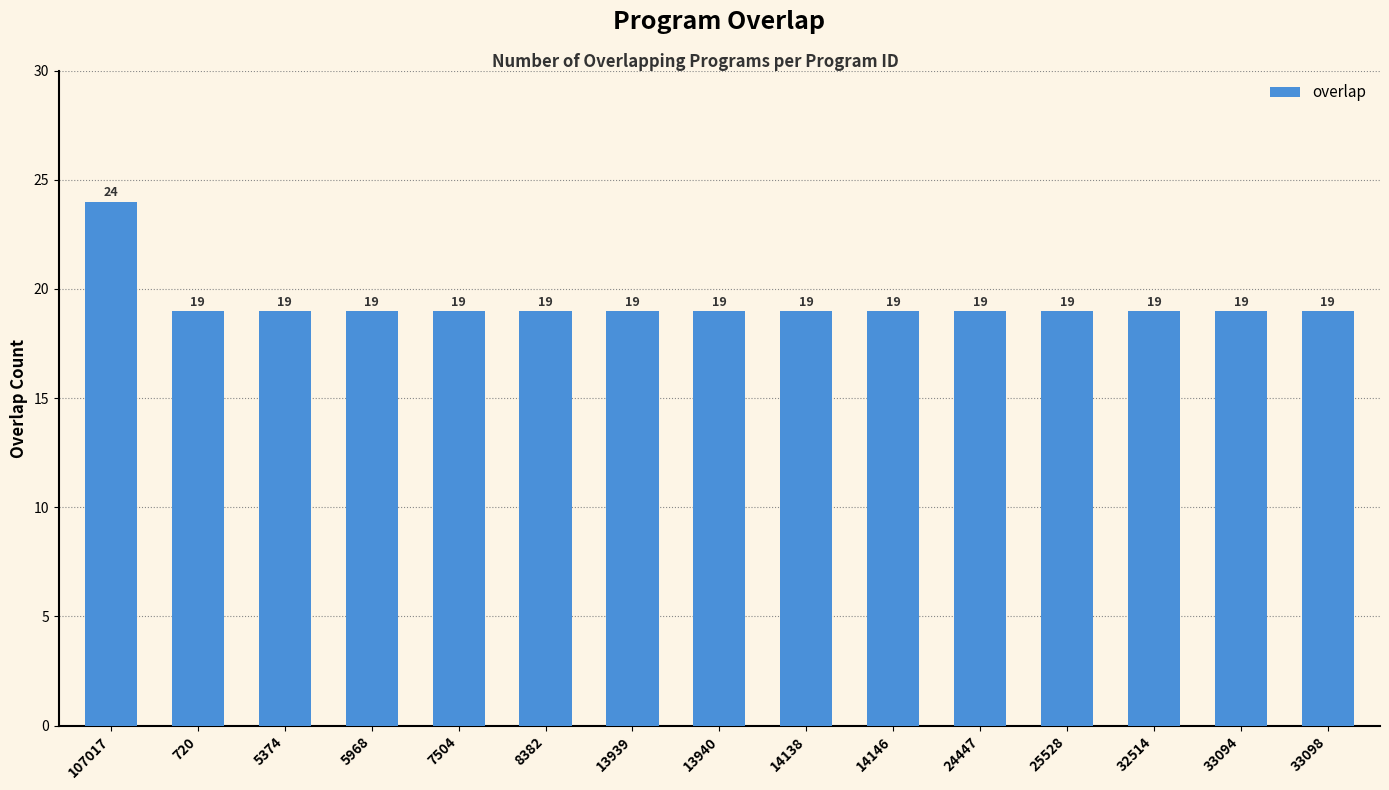

What is the smallest value displayed?

19